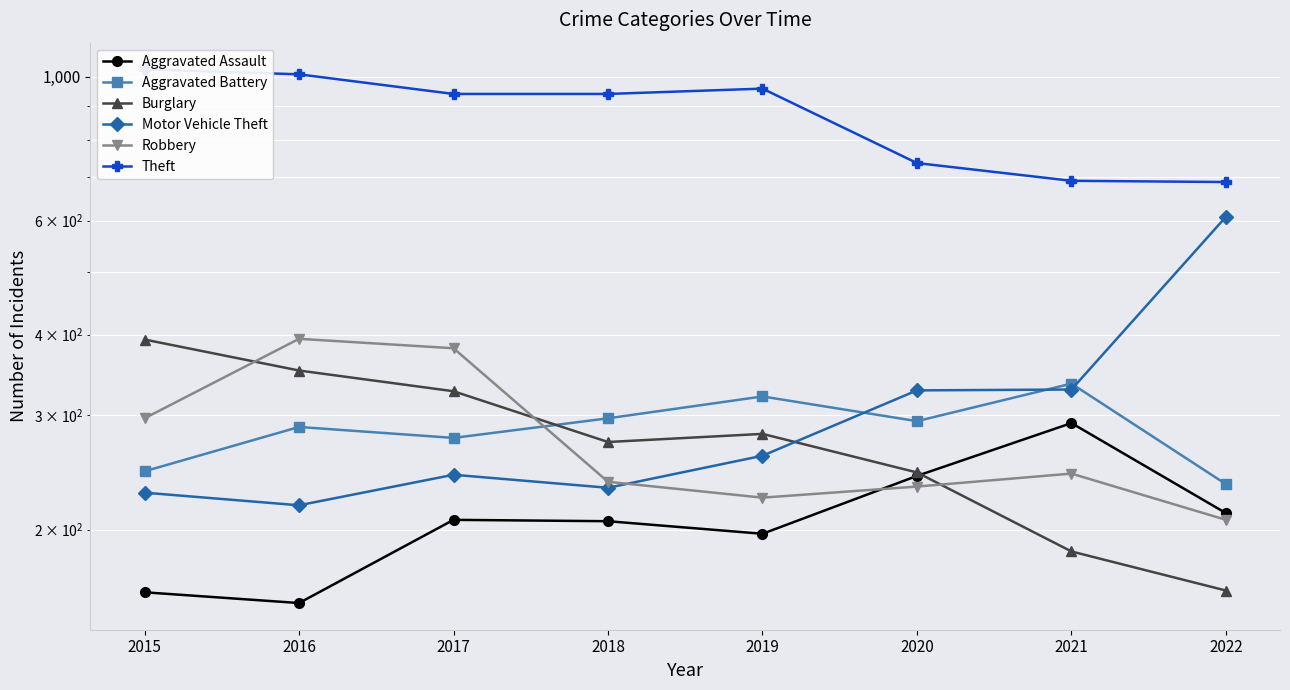

What are all the series names shown in the legend?

Aggravated Assault, Aggravated Battery, Burglary, Motor Vehicle Theft, Robbery, Theft